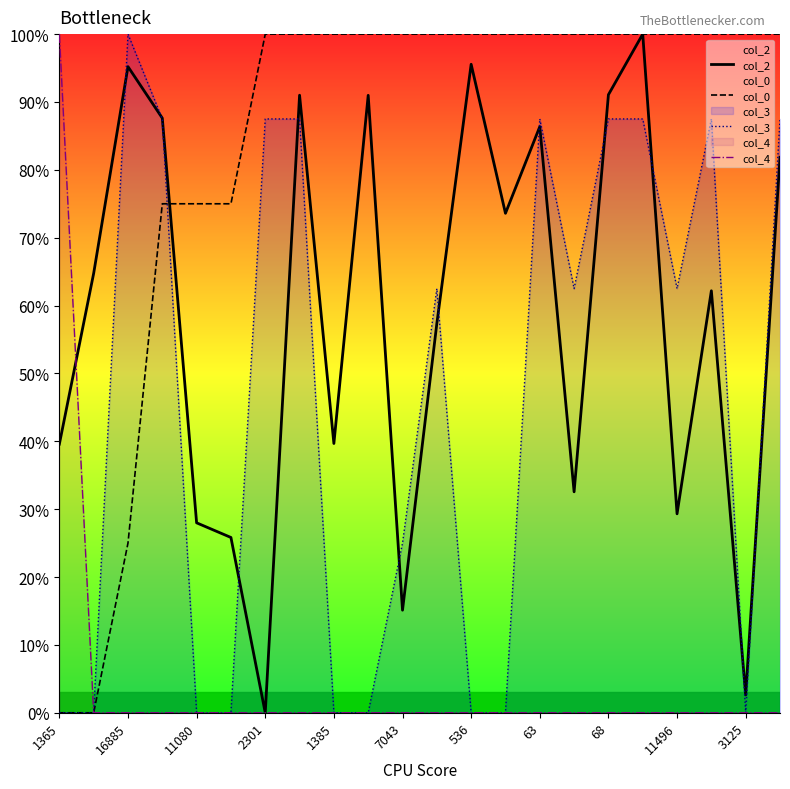

What is the difference between the maximum and minimum values in the col_4 series?

100.0